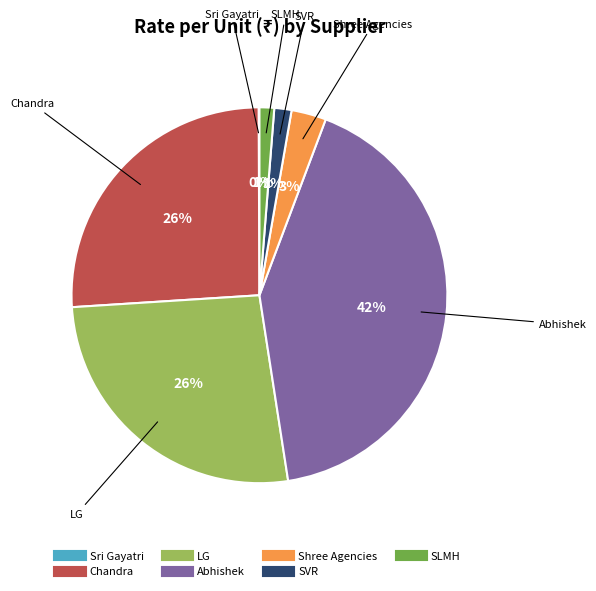

What is the largest slice in the pie chart?

Abhishek